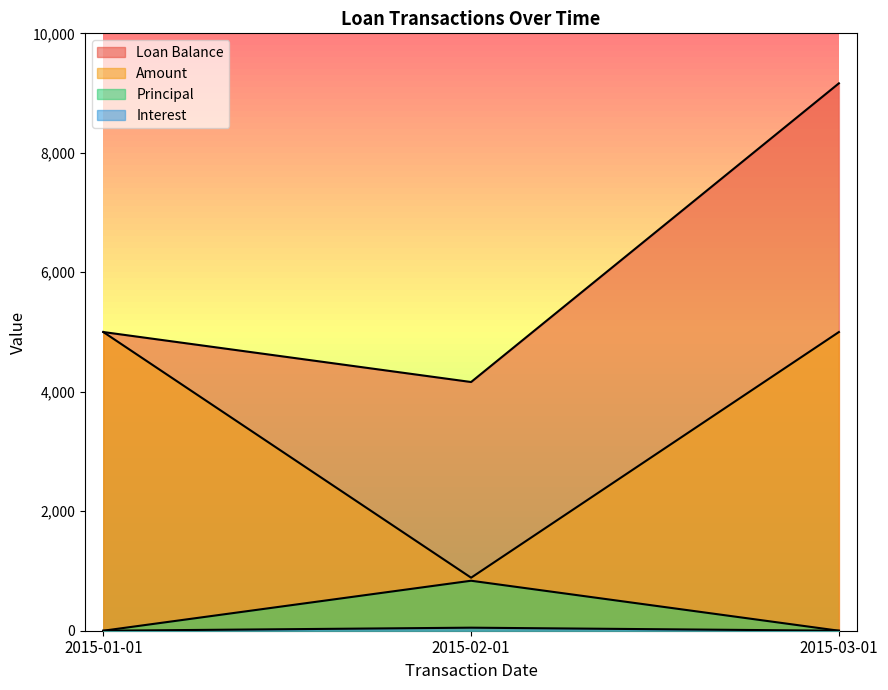

At which label does Loan Balance first exceed 5000?

2015-03-01